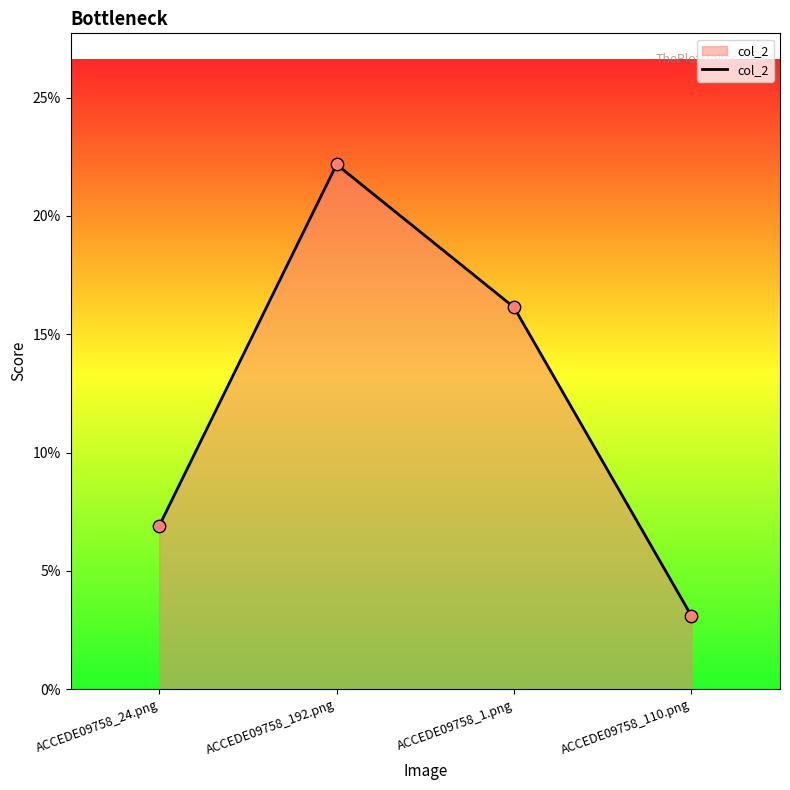

Which has a higher value, ACCEDE09758_110.png or ACCEDE09758_192.png?

ACCEDE09758_192.png